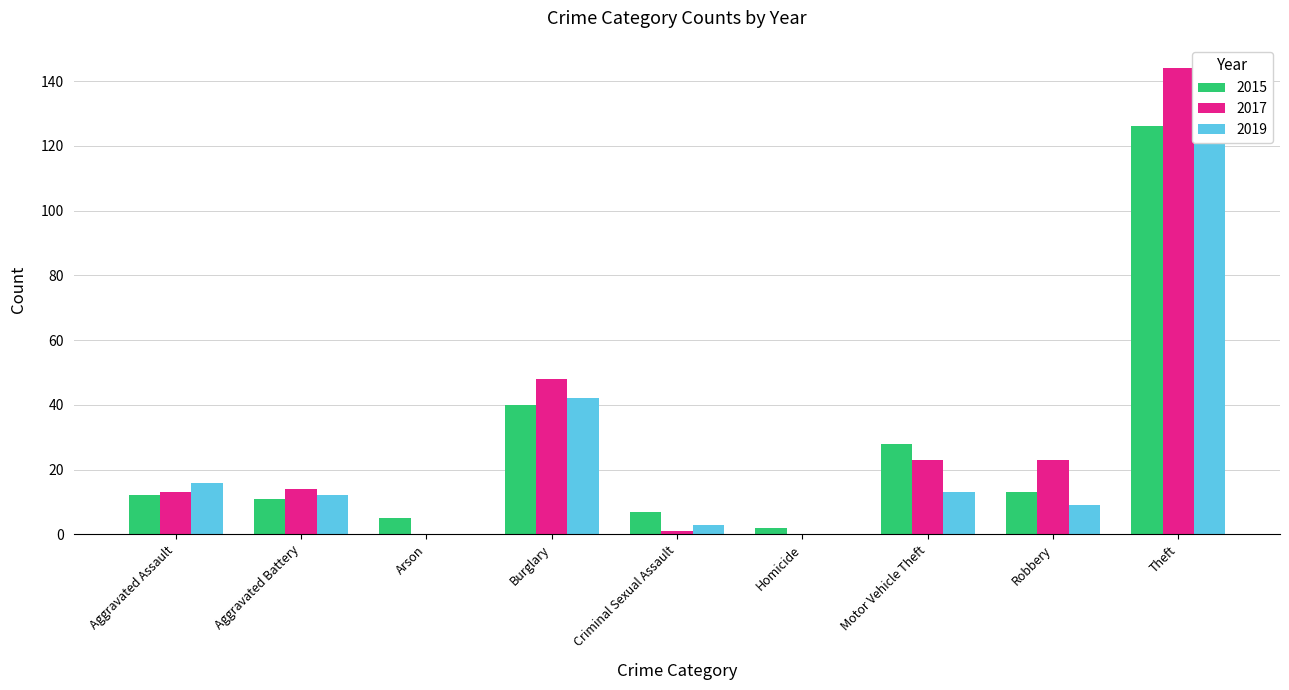

List the series in order of their peak value, lowest first.

2019, 2015, 2017